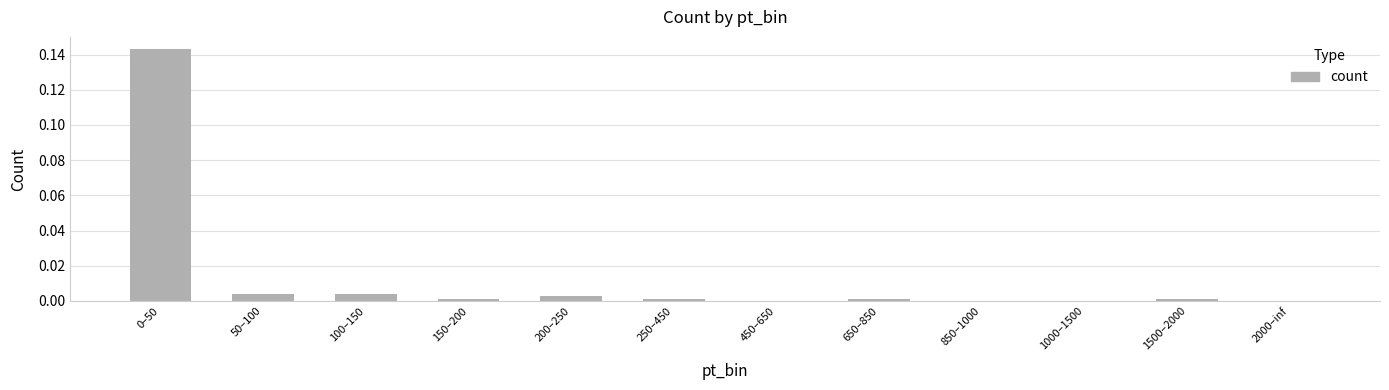

True or false: the data shows 0.0 at 650–850.

True